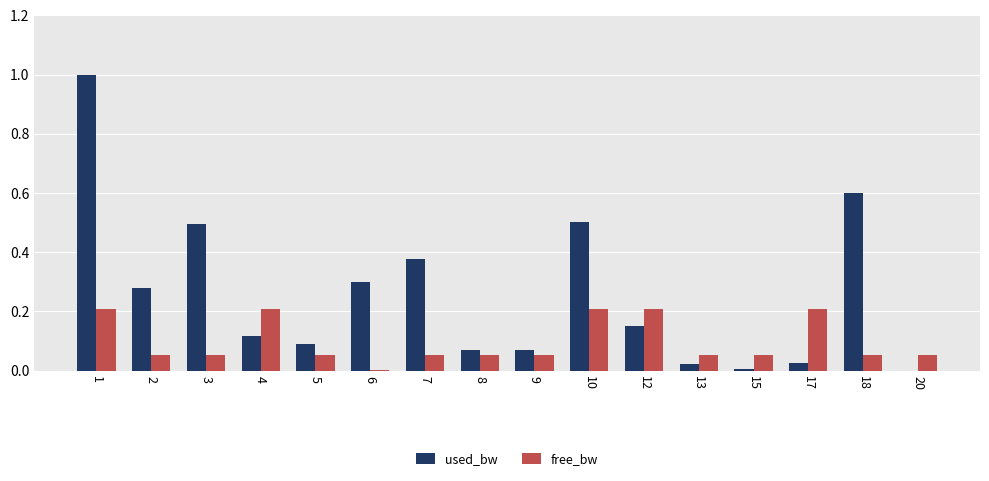

Is the value of free_bw at 13 greater than the value of used_bw at 1?

No